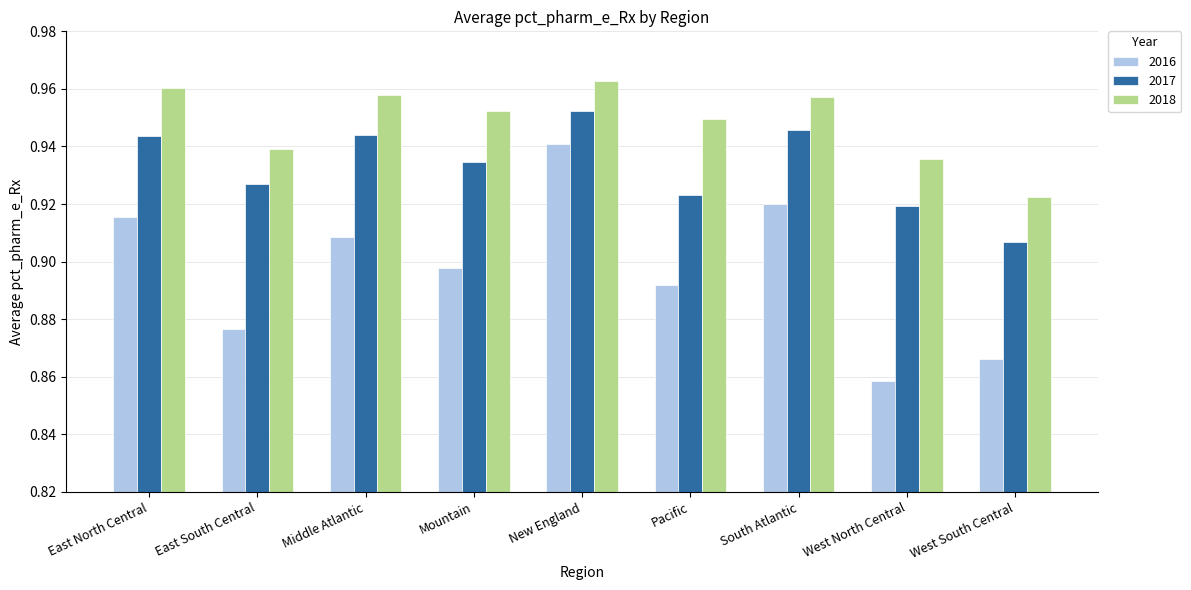

At which label does 2018 reach its peak?

New England